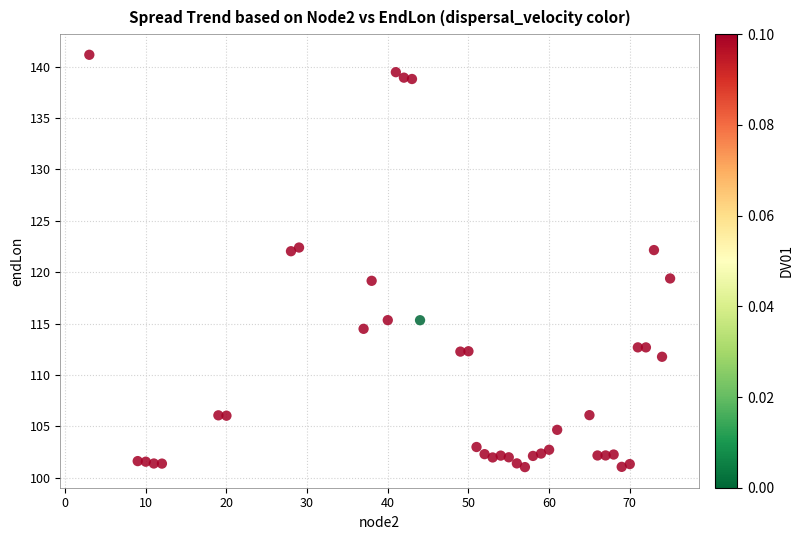

What is the range of X values (max minus min)?

72.0